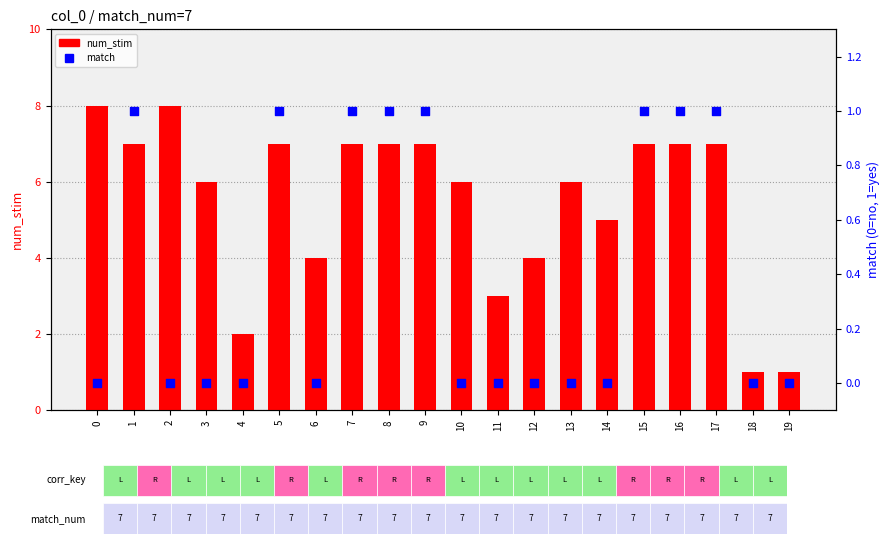

Which series contains the highest Y value?

num_stim